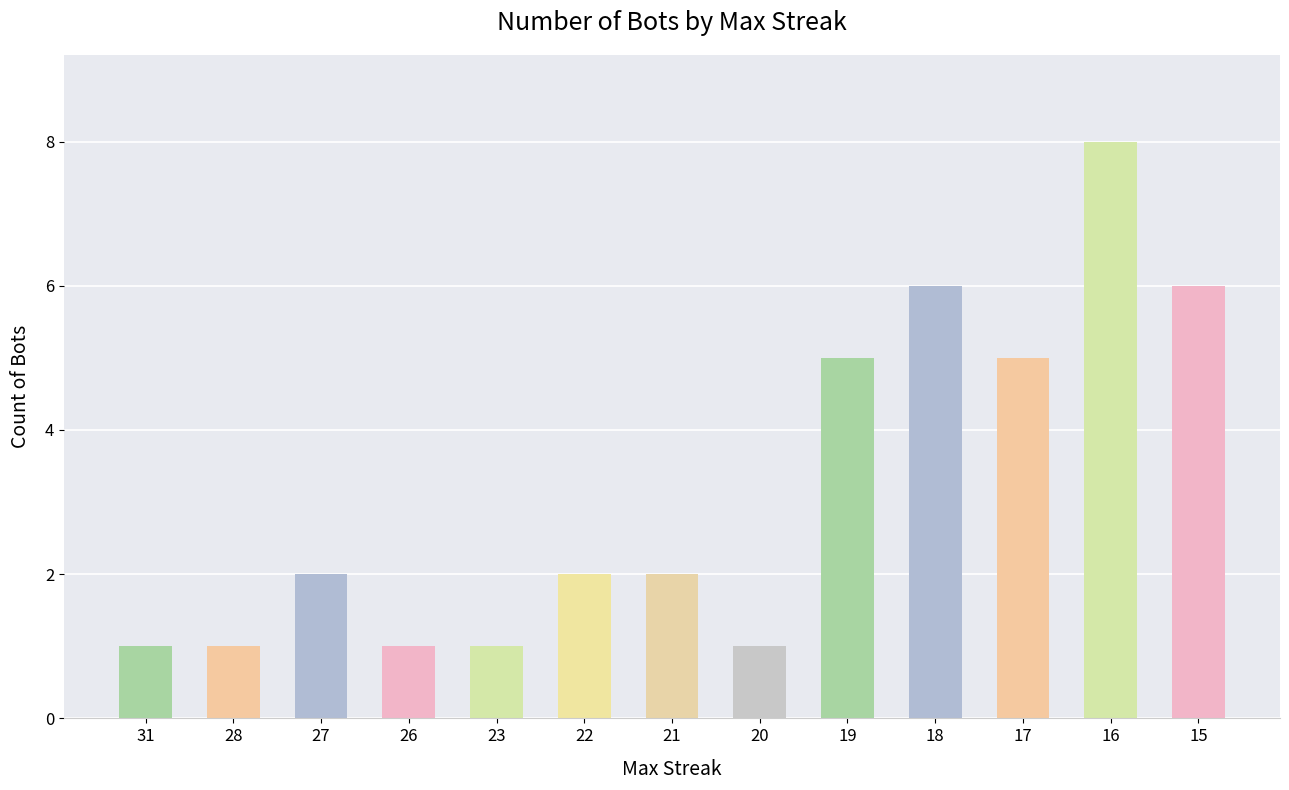

Which has a higher value, 18 or 26?

18